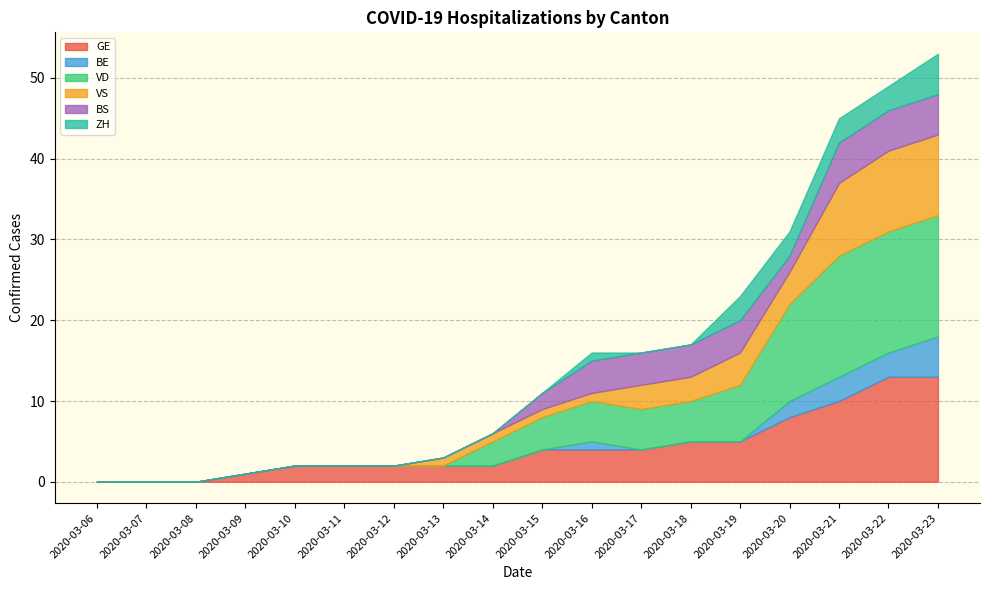

What is the difference between the highest and lowest values at 2020-03-12?

2